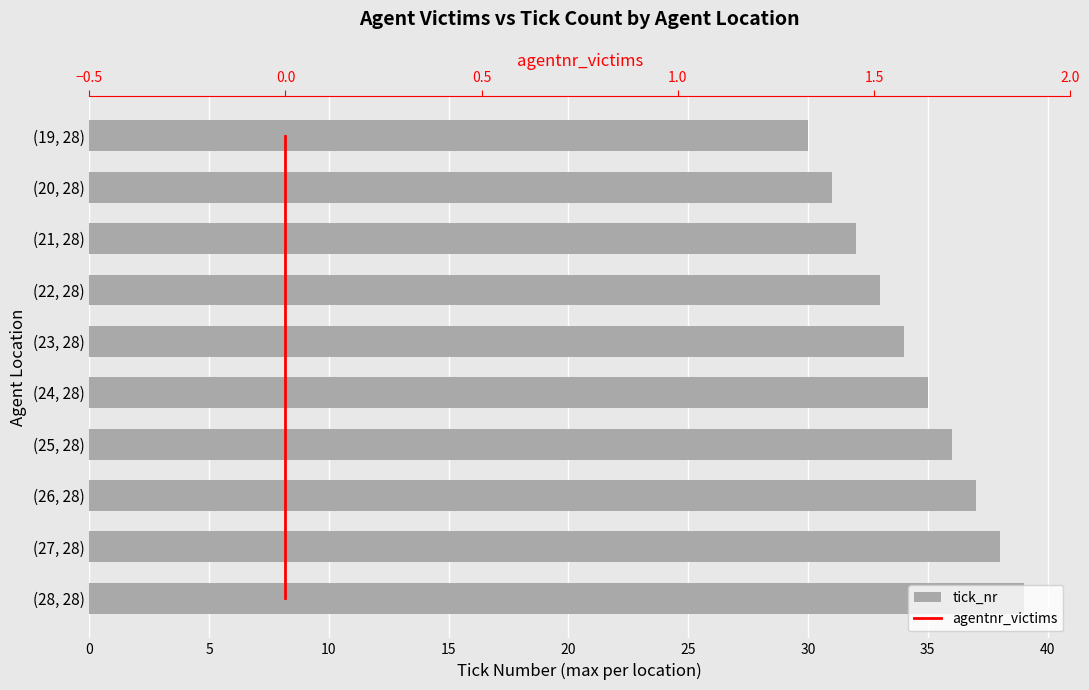

What is the total value across all series at 0?

39